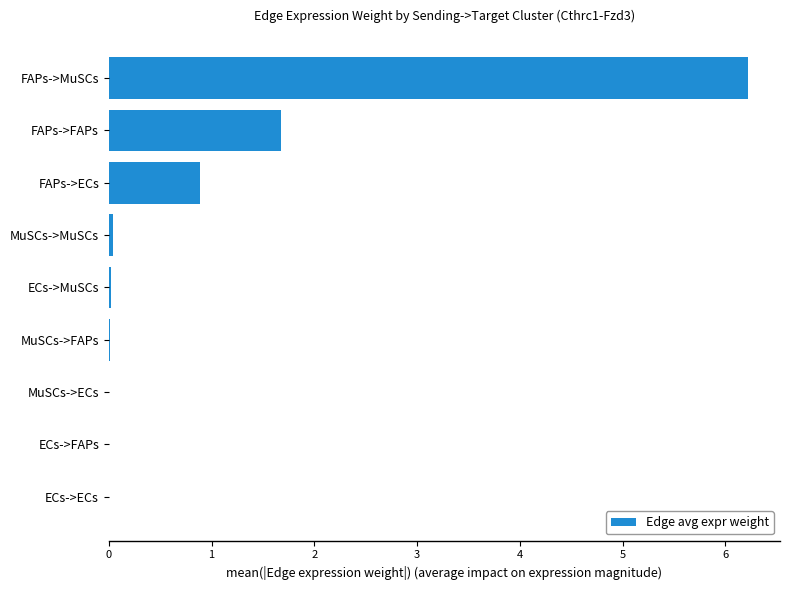

What is the approximate value at FAPs->ECs?

0.9